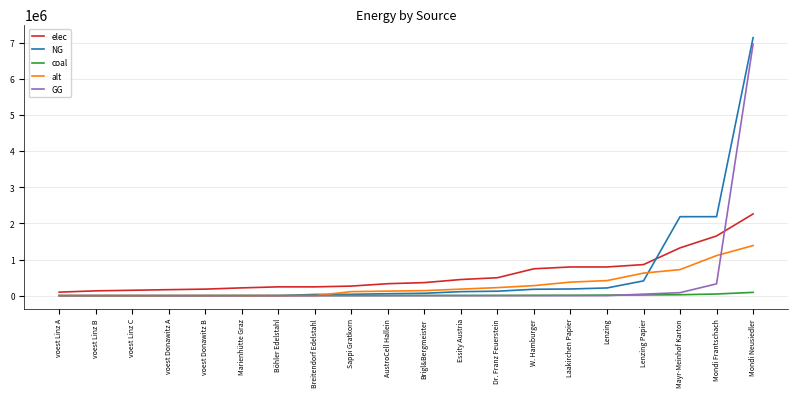

At which label does alt first exceed 138674?

Brigl&Bergmeister